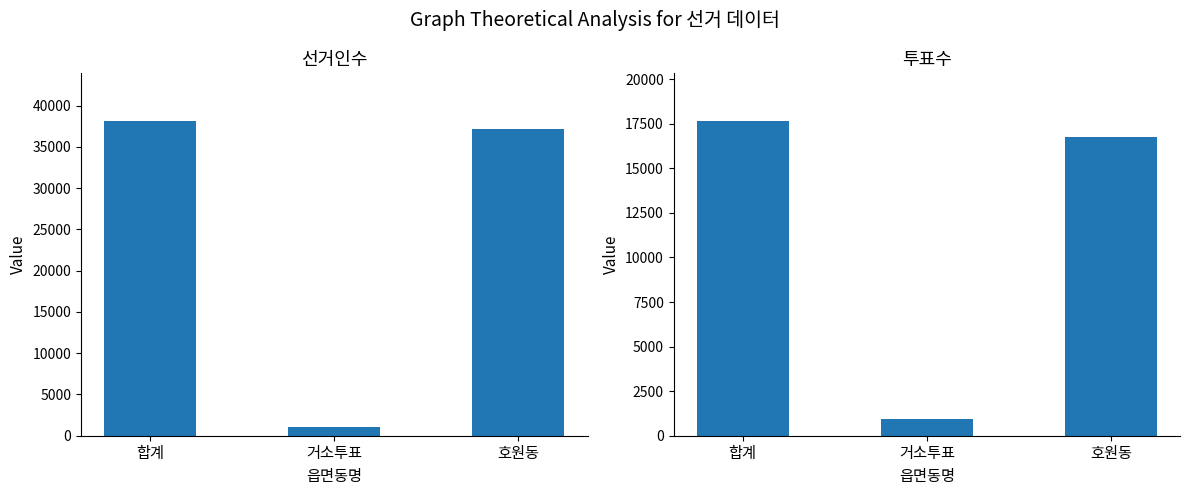

What is the average value of the 투표수 series?

11780